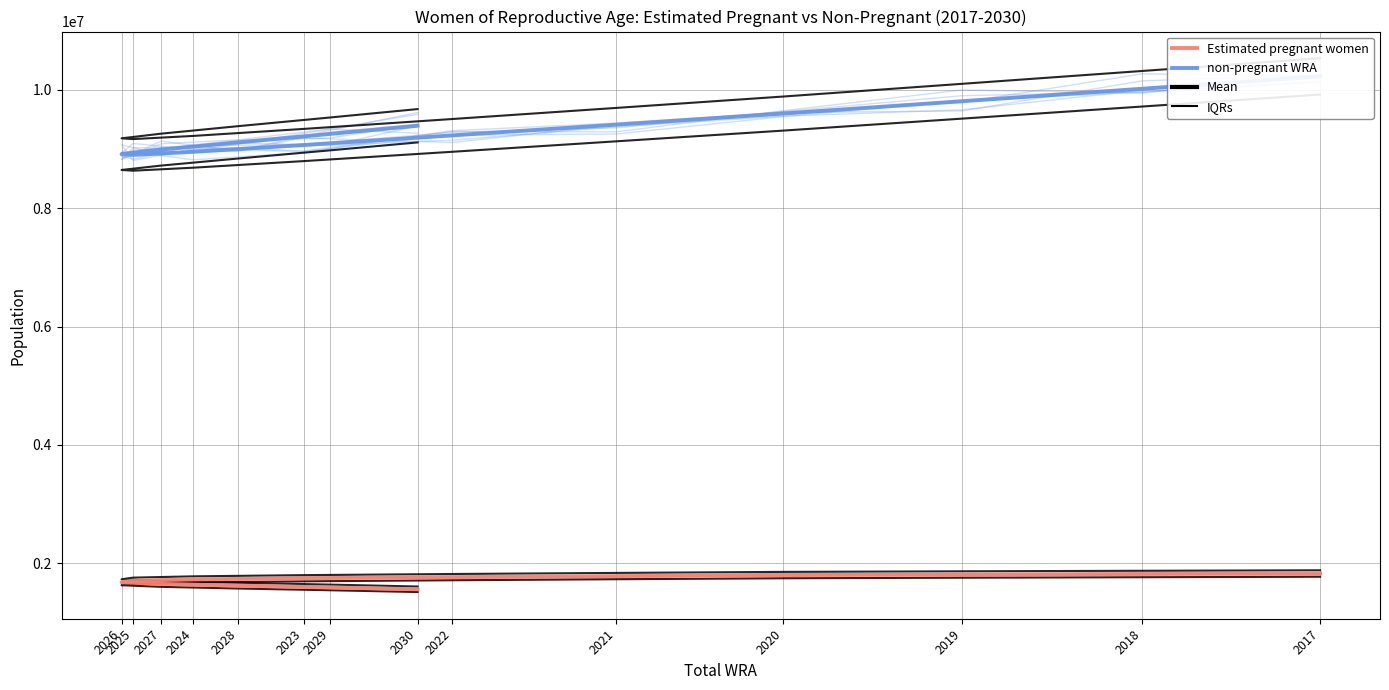

What is the highest value of the Estimated pregnant women series?

1824921.5